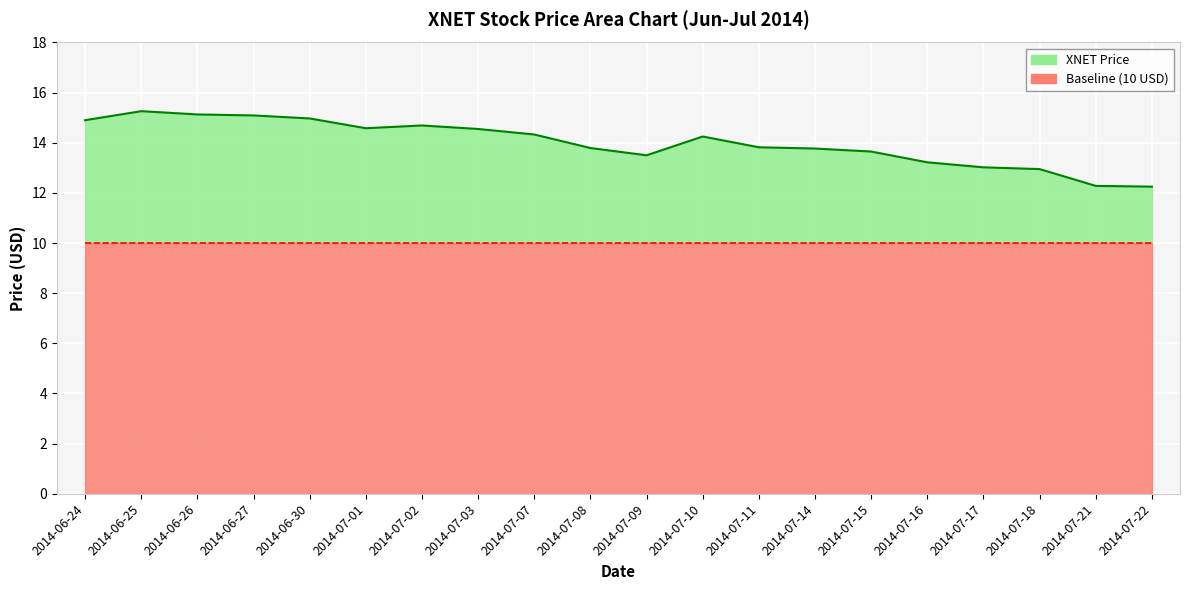

Where is the first local maximum?

2014-06-25